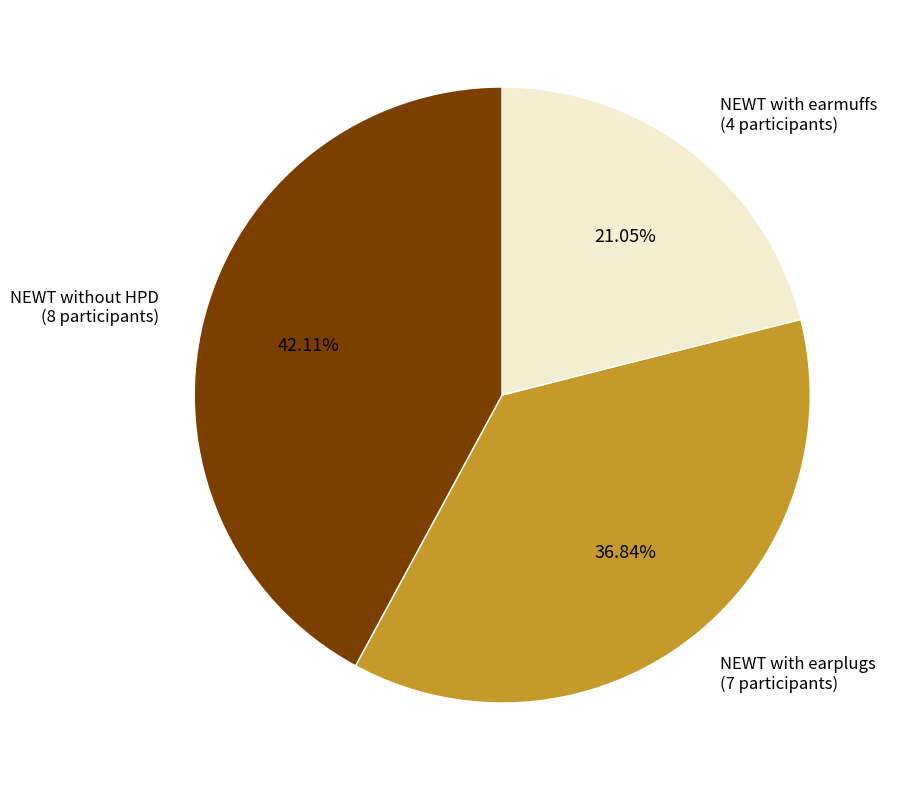

Is there a majority slice in this chart?

No